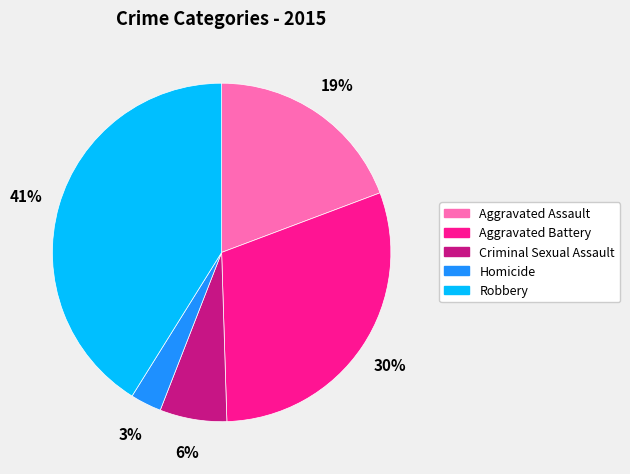

How many slices are in this pie chart?

5